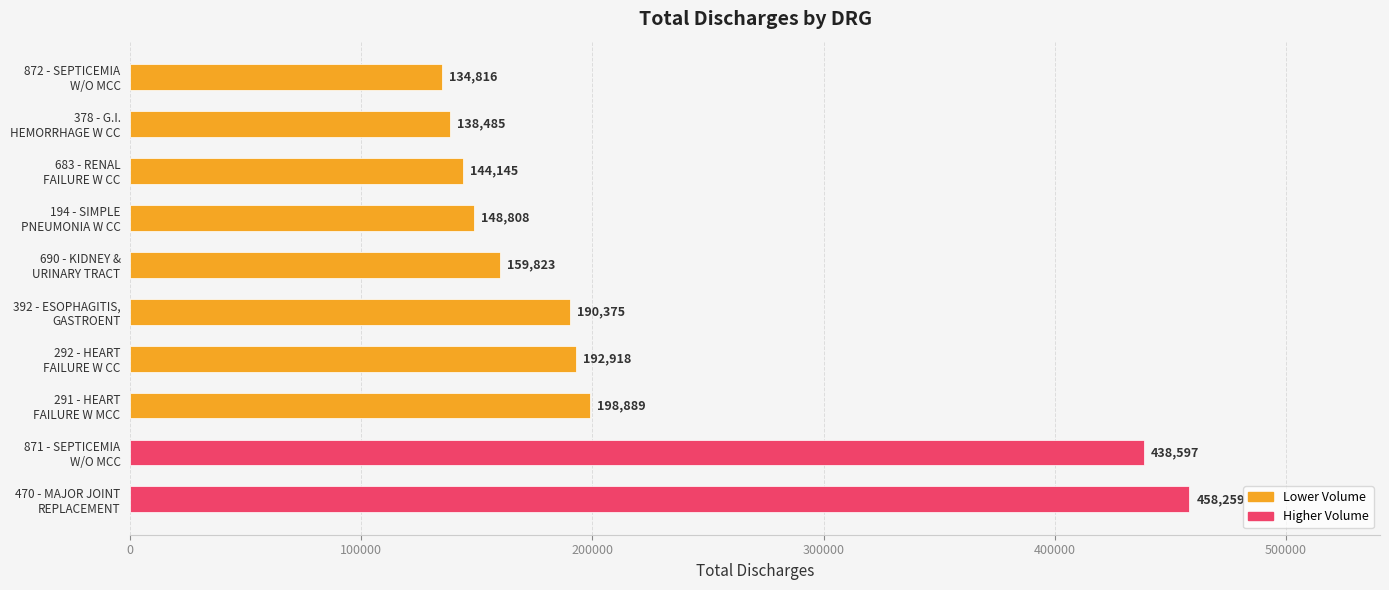

Approximately how many times larger is the value at 194 - SIMPLE
PNEUMONIA W CC compared to 871 - SEPTICEMIA
W/O MCC?

0.3